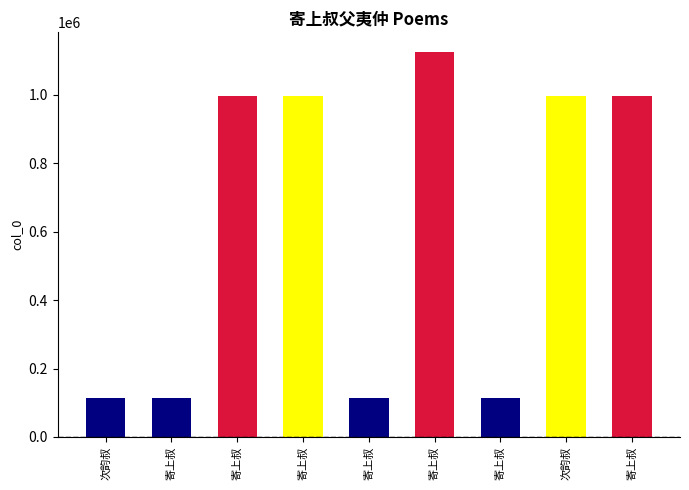

How many bars are there in total?

9